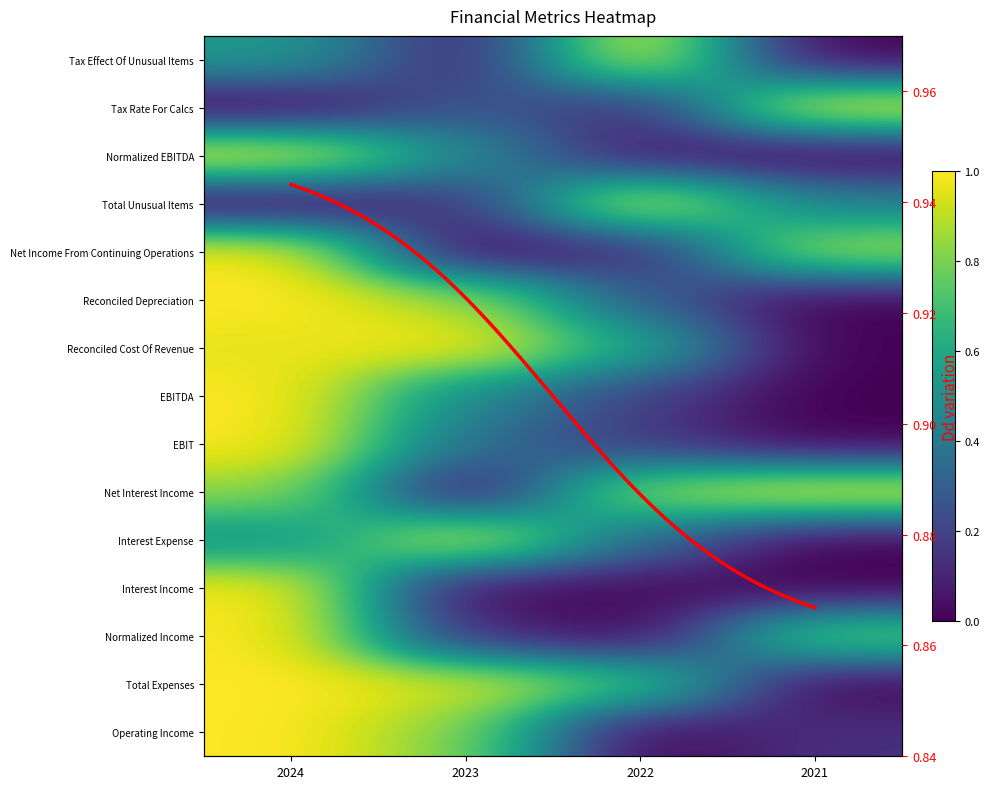

At which label does Net Interest Income reach its minimum?

2023